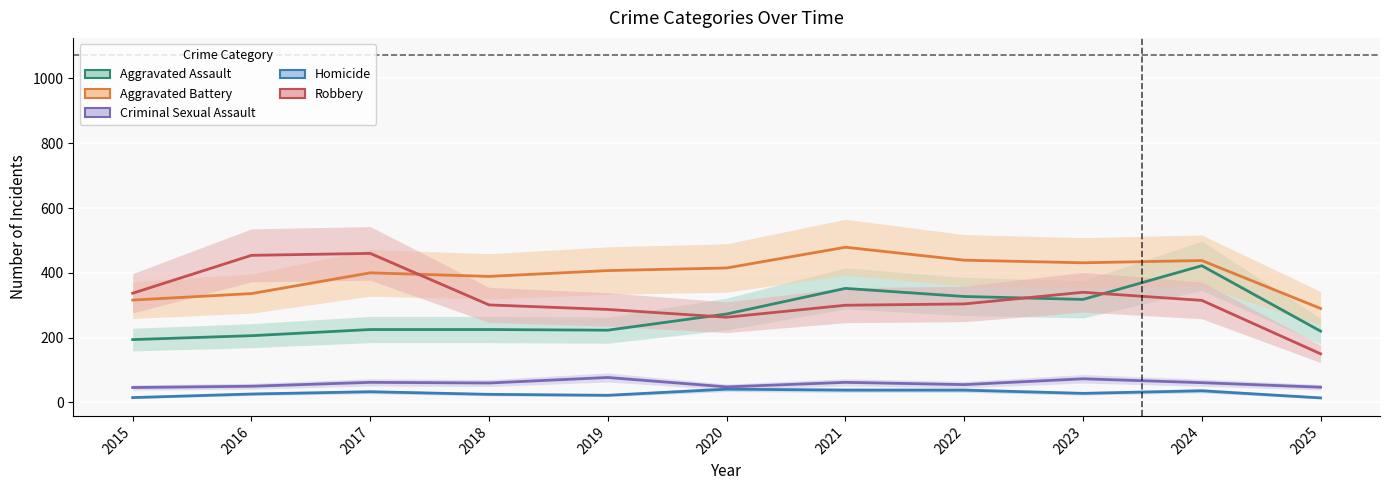

True or false: Aggravated Assault has a value of 83 at 2019.

False